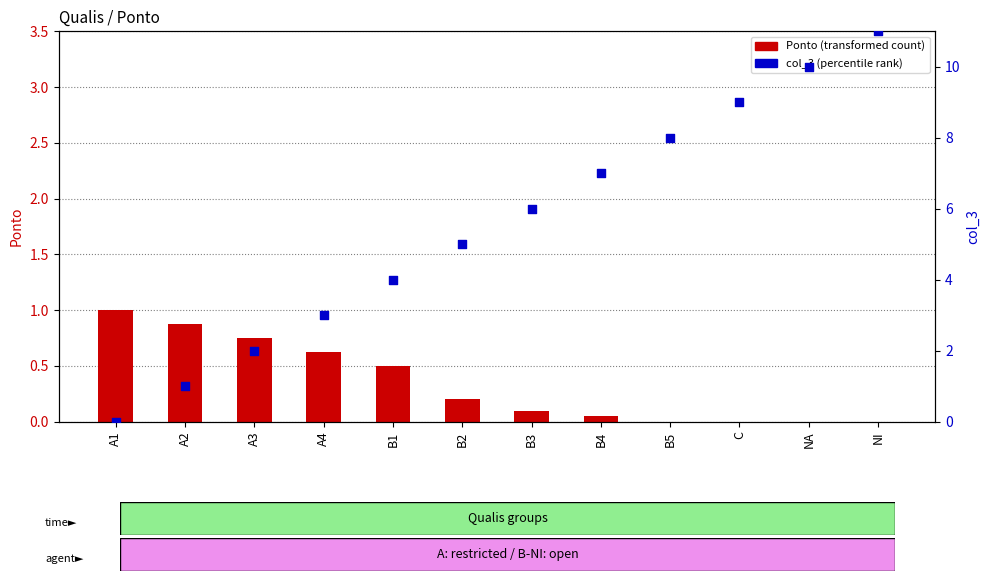

What are all the series names shown in the legend?

Ponto (transformed count), col_3 (percentile rank)